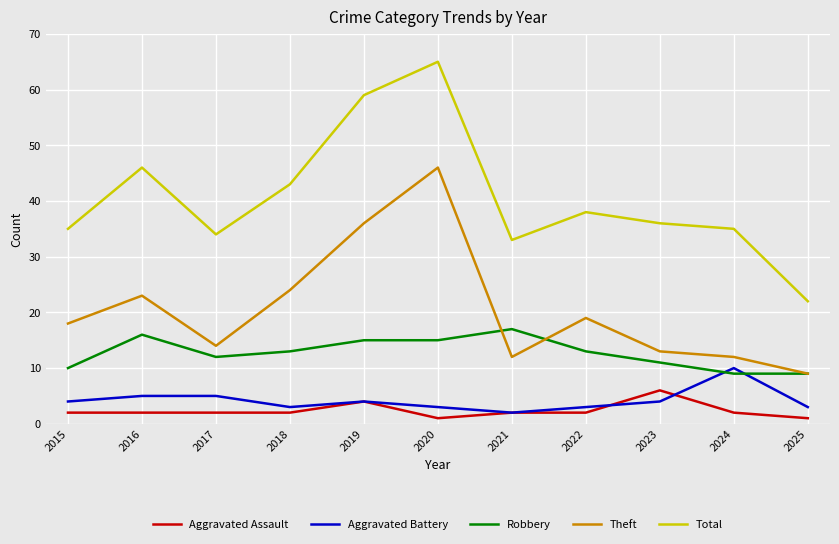

The Total series shows 55 at 2022. True or false?

False